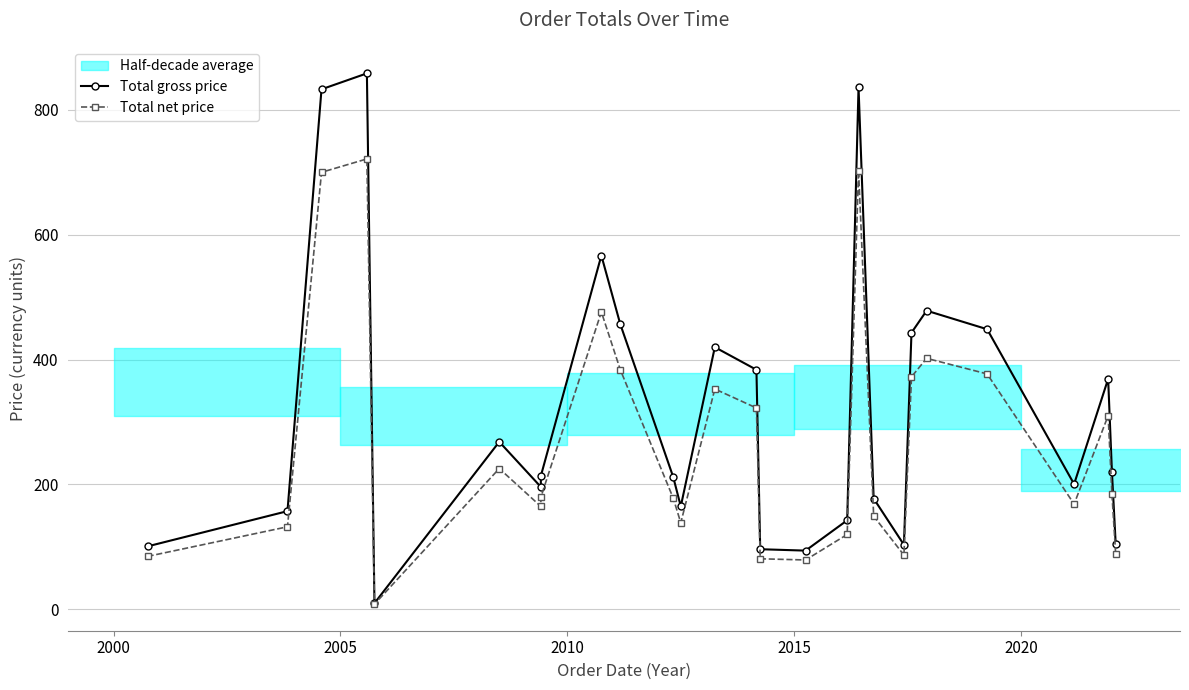

At how many categories does at least one series exceed 629?

3